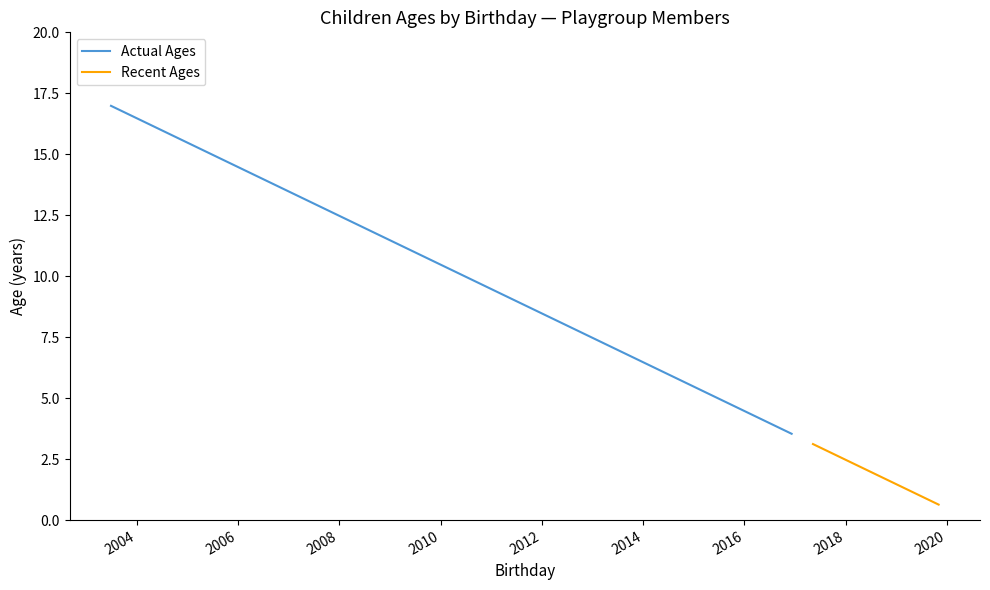

Is this an area chart (filled region under the line)?

No